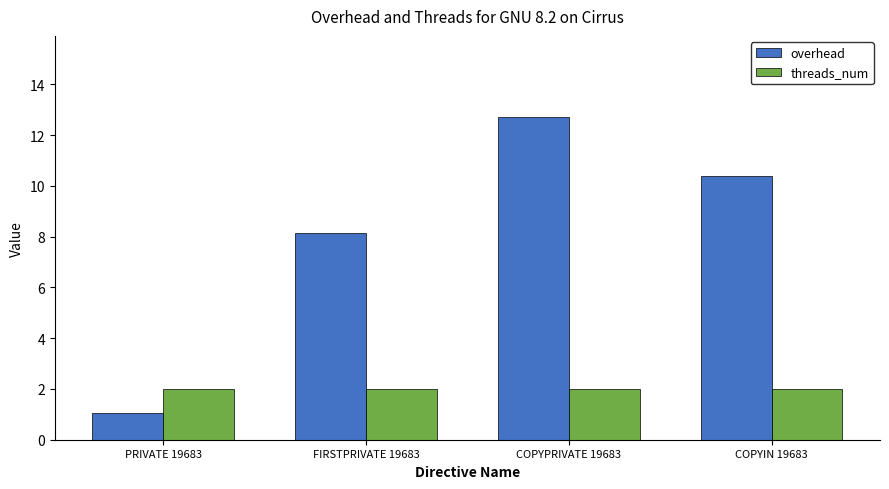

What is the difference between the highest and lowest values at FIRSTPRIVATE 19683?

6.1